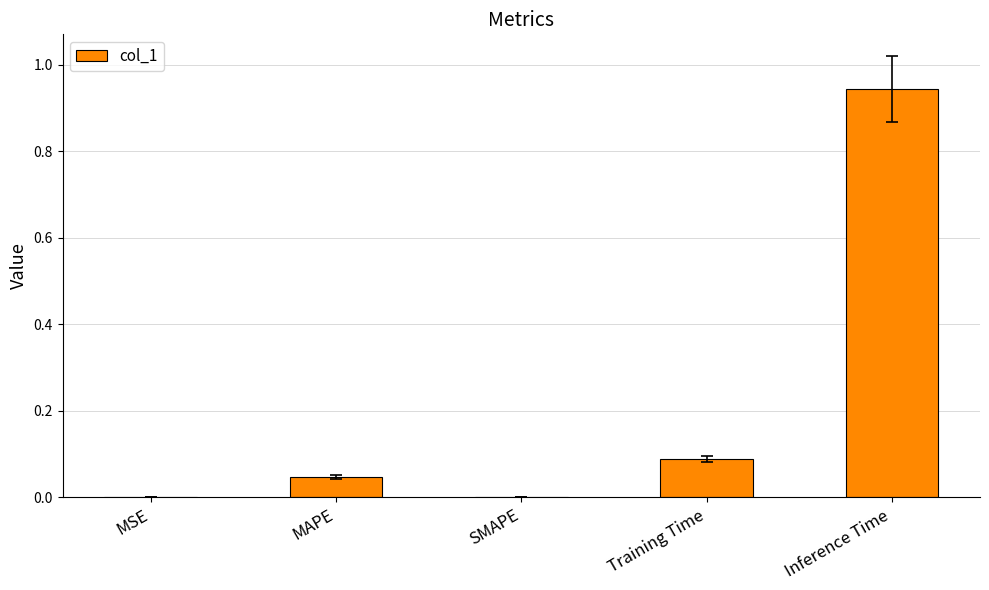

What is the sum of all values?

1.1